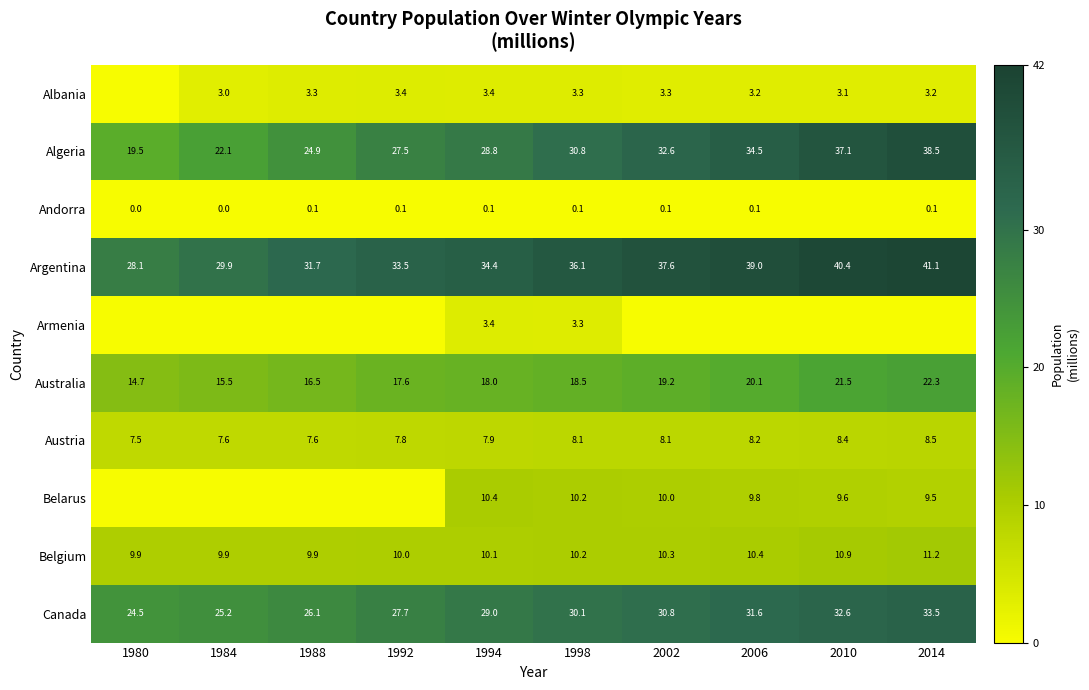

List the labels in order of Canada value, largest first.

2014, 2010, 2006, 2002, 1998, 1994, 1992, 1988, 1984, 1980